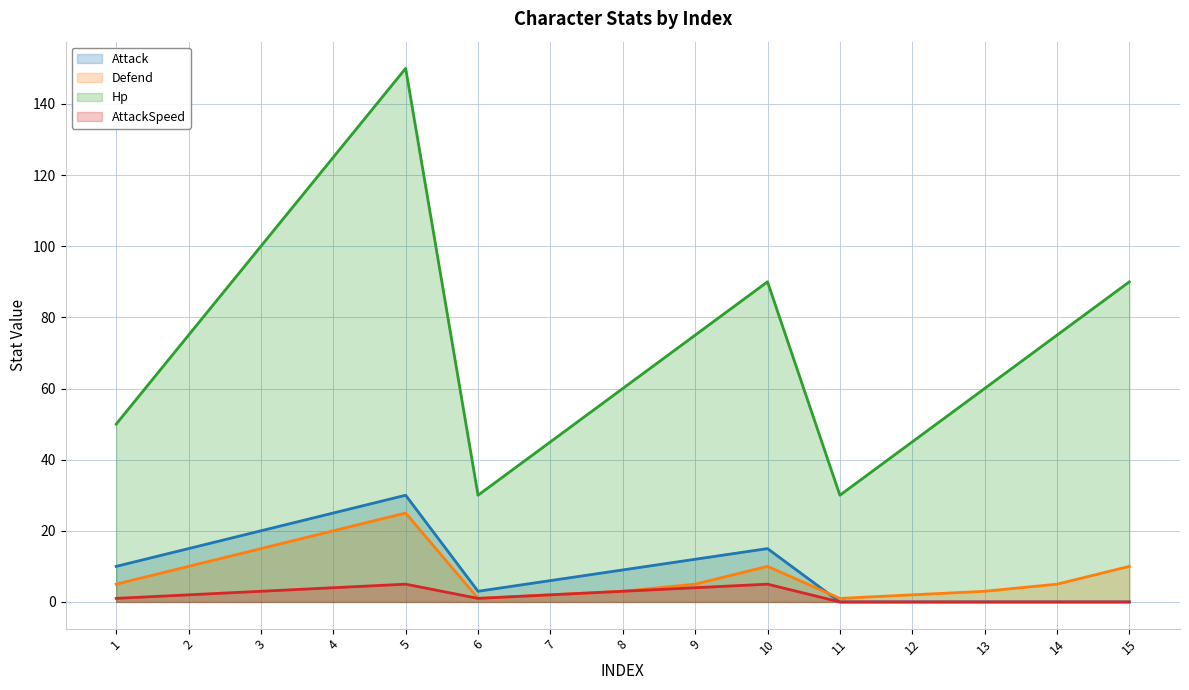

Reading left to right, what are all the values shown in this chart?

Attack (line): 1=10	2=15	3=20	4=25	5=30	6=3	7=6	8=9	9=12	10=15	11=0	12=0	13=0	14=0	15=0
Defend (line): 1=5	2=10	3=15	4=20	5=25	6=1	7=2	8=3	9=5	10=10	11=1	12=2	13=3	14=5	15=10
Hp (line): 1=50	2=75	3=100	4=125	5=150	6=30	7=45	8=60	9=75	10=90	11=30	12=45	13=60	14=75	15=90
AttackSpeed (line): 1=1	2=2	3=3	4=4	5=5	6=1	7=2	8=3	9=4	10=5	11=0	12=0	13=0	14=0	15=0